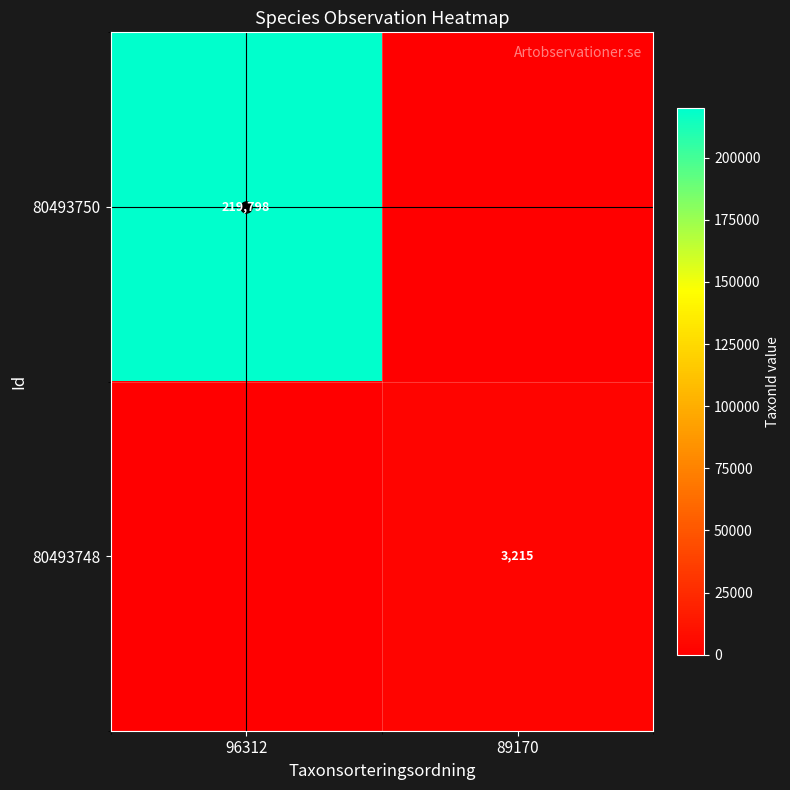

At how many categories does at least one series exceed 147636?

1